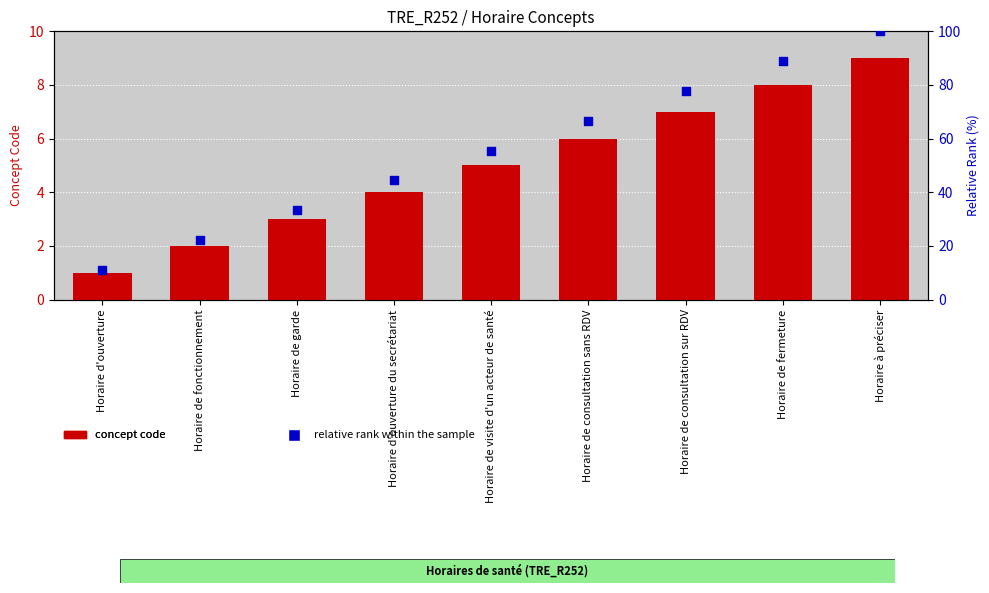

Which series has the largest Y range (max minus min)?

relative rank within the sample